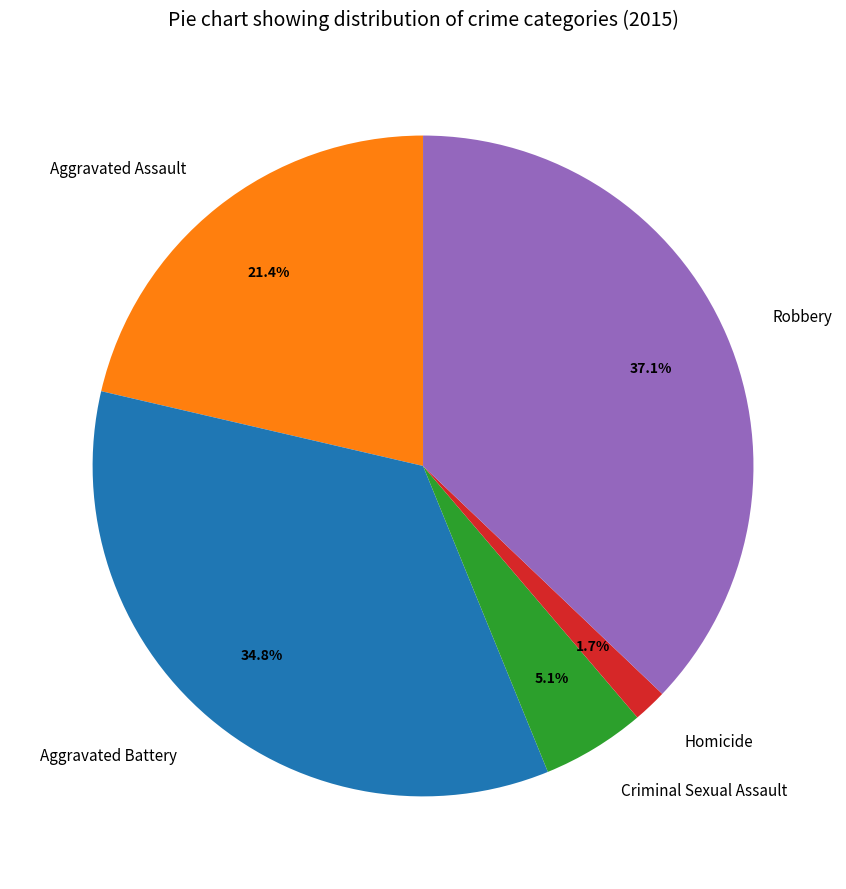

Is the sum of Homicide and Criminal Sexual Assault greater than half?

No